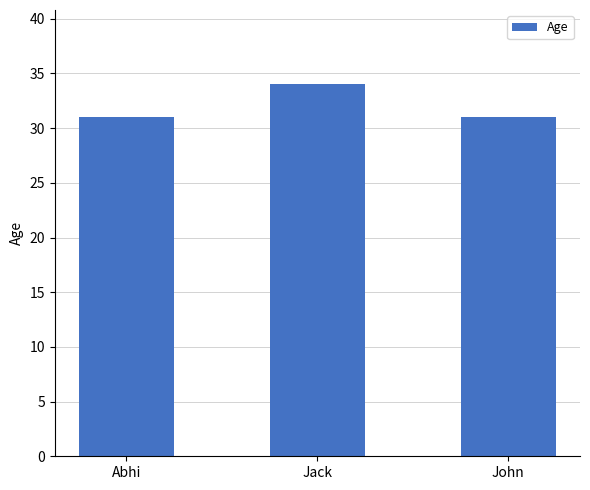

Are the bars grouped side by side (vs. stacked)?

No